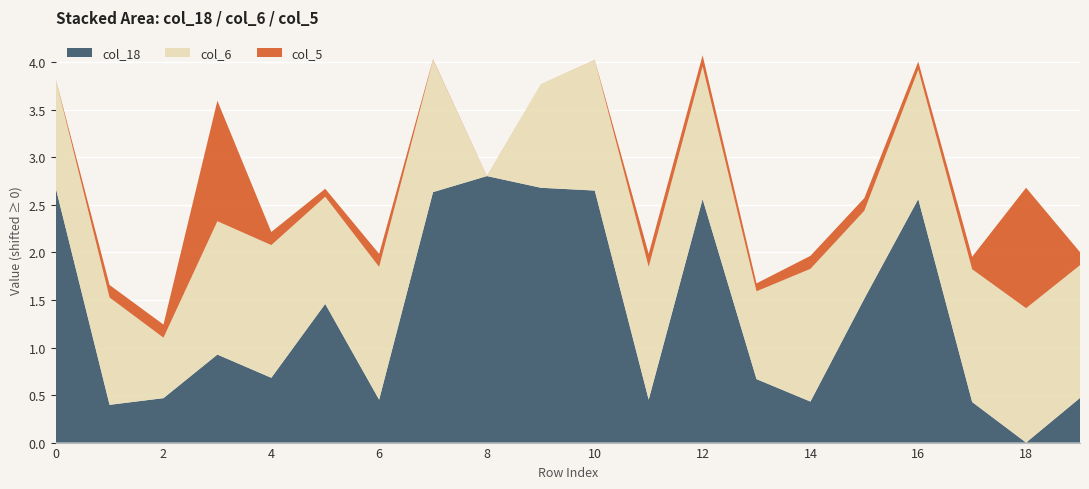

Reading left to right, transcribe all the data shown in this chart.

col_18: 0=1.0	1=-1.3	2=-1.3	3=-0.8	4=-1.0	5=-0.3	6=-1.3	7=0.9	8=1.1	9=1.0	10=0.9	11=-1.3	12=0.8	13=-1.1	14=-1.3	15=-0.2	16=0.8	17=-1.3	18=-1.7	19=-1.3
col_6: 0=-0.4	1=-0.4	2=-0.9	3=-0.2	4=-0.2	5=-0.4	6=-0.2	7=-0.2	8=-1.6	9=-0.5	10=-0.2	11=-0.2	12=-0.2	13=-0.6	14=-0.2	15=-0.6	16=-0.2	17=-0.2	18=-0.1	19=-0.2
col_5: 0=0.1	1=0.2	2=0.2	3=1.4	4=0.2	5=0.2	6=0.2	7=0.1	8=0.1	9=0.1	10=0.1	11=0.2	12=0.2	13=0.2	14=0.2	15=0.2	16=0.2	17=0.2	18=1.4	19=0.2